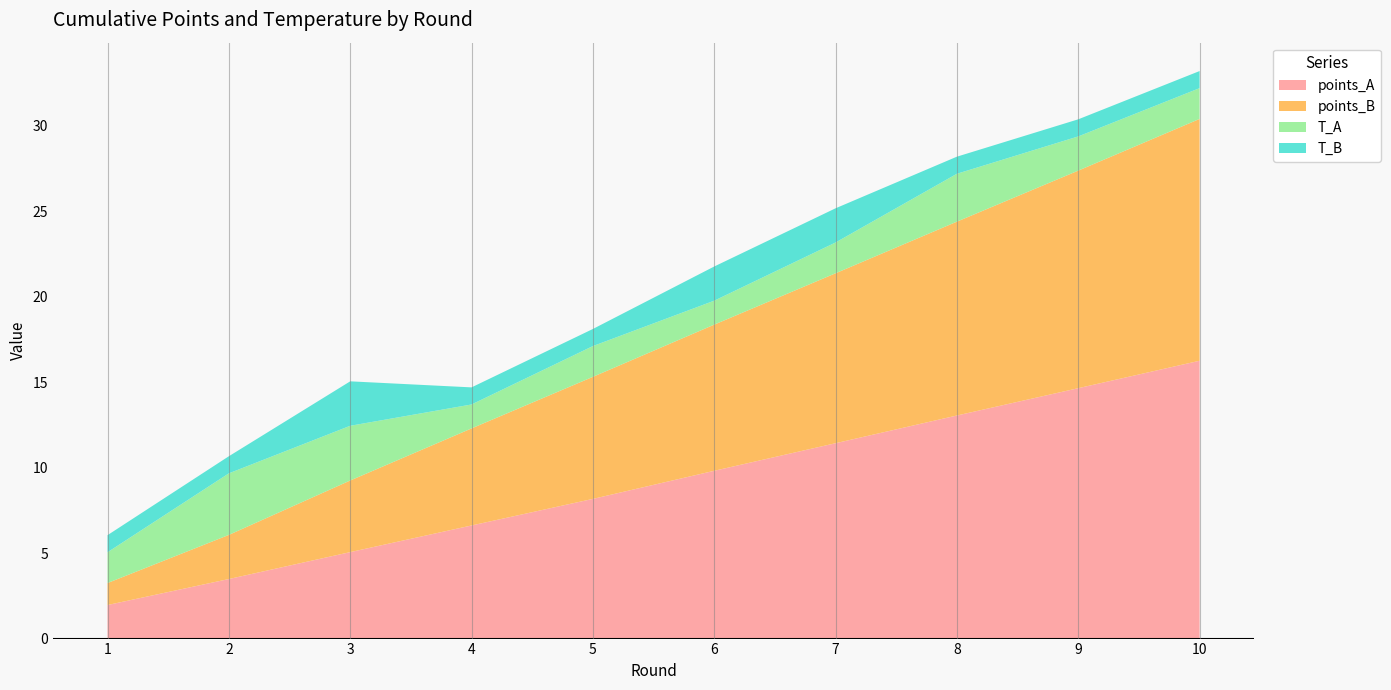

Reading right to left, transcribe all the data shown in this chart.

points_A: 16.3	14.6	13.0	11.4	9.8	8.2	6.6	5.1	3.5	2.0
points_B: 14.1	12.7	11.3	9.9	8.5	7.1	5.7	4.2	2.6	1.3
T_A: 1.8	2.0	2.8	1.8	1.4	1.8	1.4	3.2	3.6	1.8
T_B: 1.0	1.0	1.0	2.0	2.0	1.0	1.0	2.6	1.0	1.0